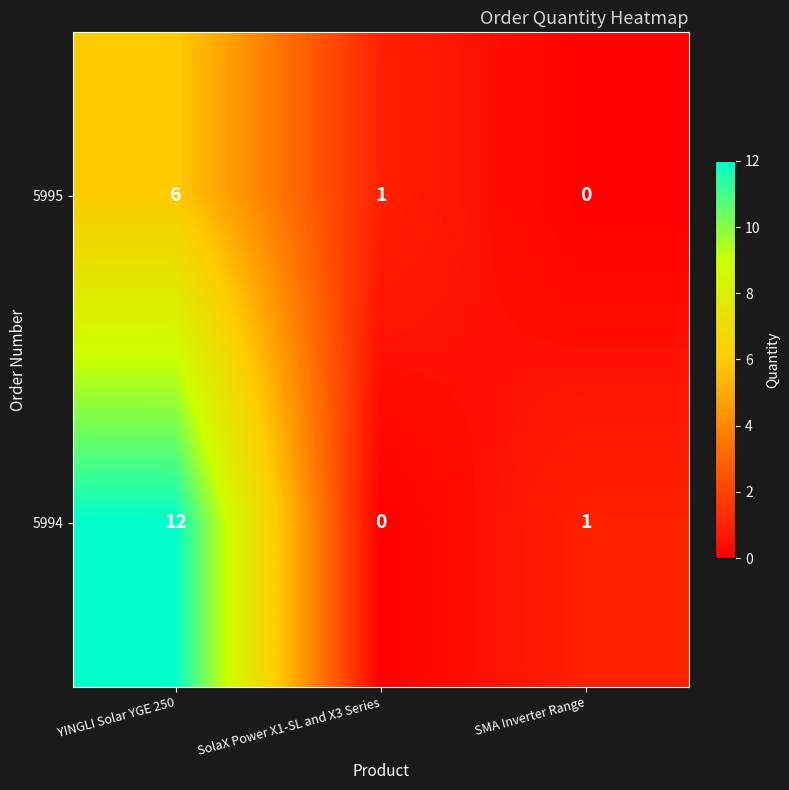

The value of 5995 at SolaX Power X1-SL and X3 Series is 1. True or false?

True